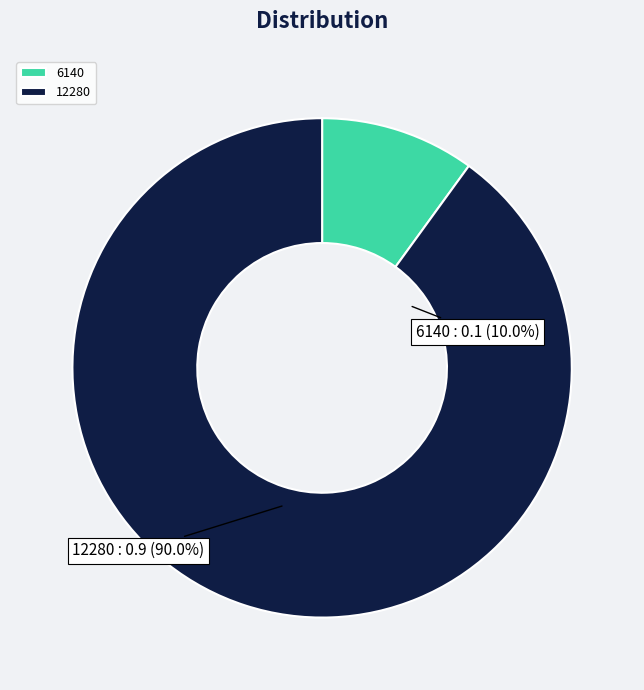

Combined, do 12280 and 6140 account for over 50%?

Yes